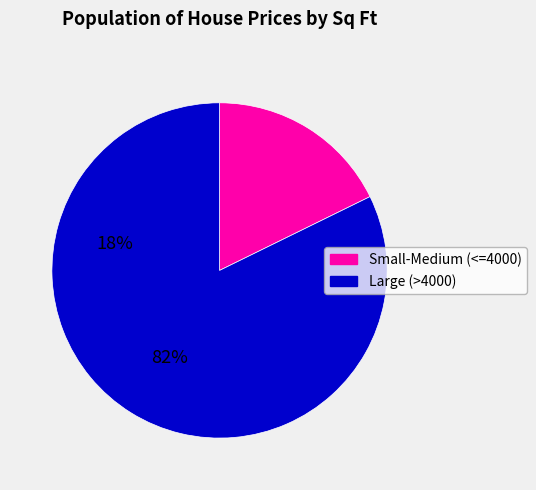

Combined, do Small-Medium (<=4000) and Large (>4000) account for over 50%?

Yes